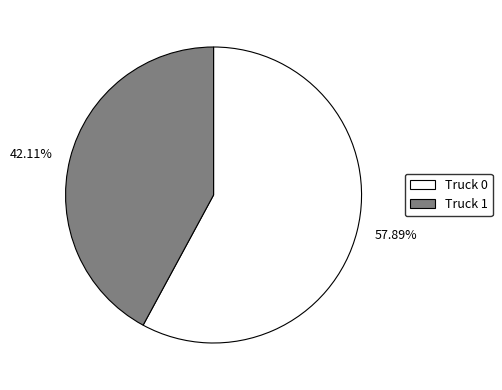

Combined, what portion of the pie is Truck 1 and Truck 0?

100.0%